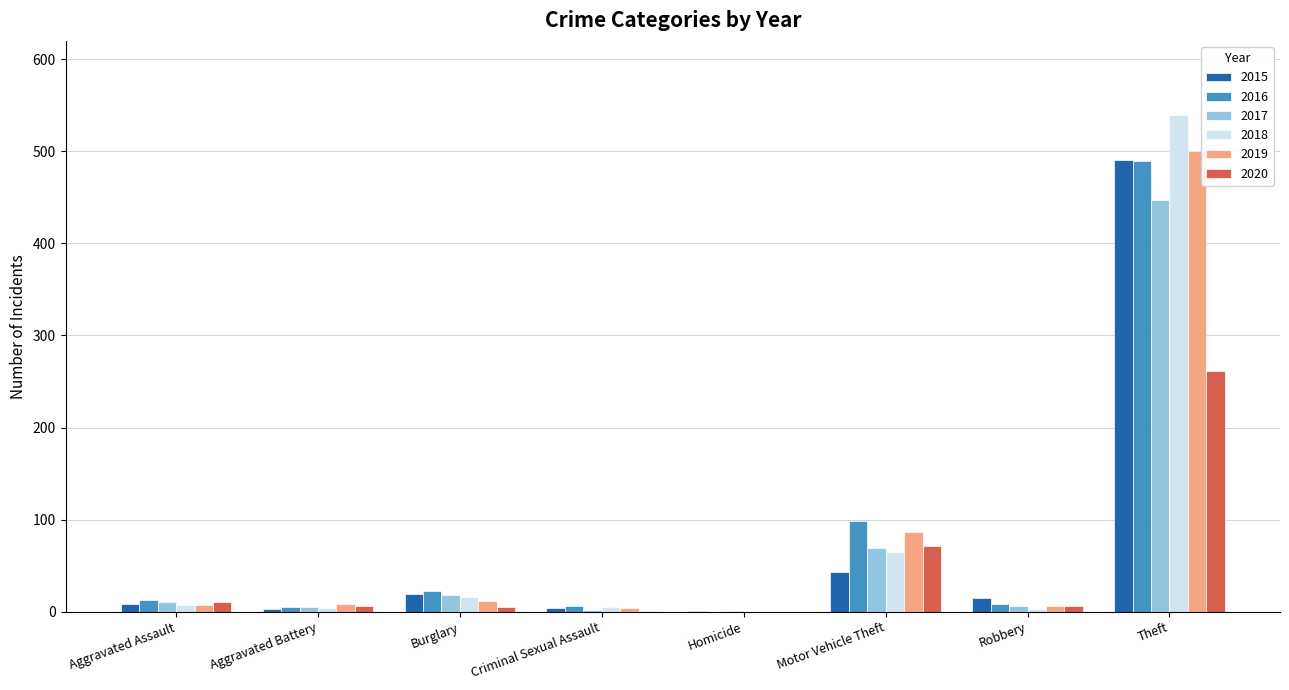

Which category has the highest value in the 2020 series?

Theft